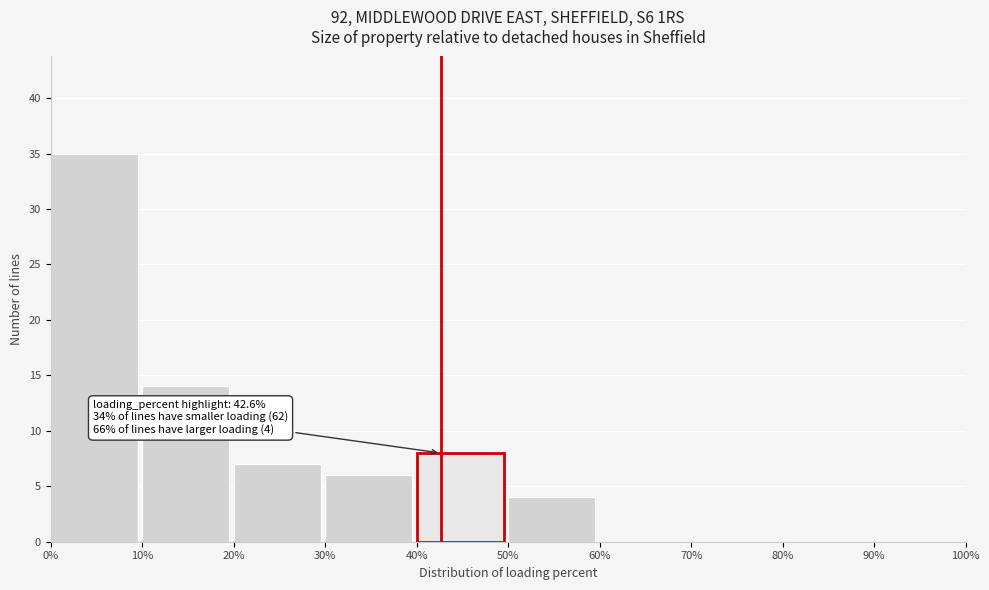

Over which range of the x-axis is the bar tallest?

0% to 10%